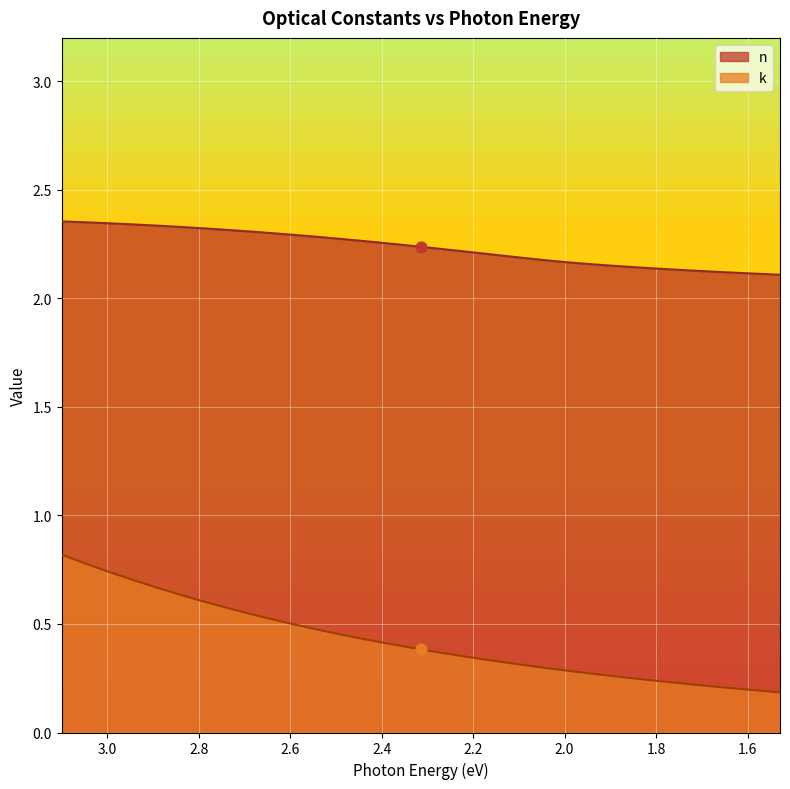

At which category is the sum across all series the highest?

3.0996051